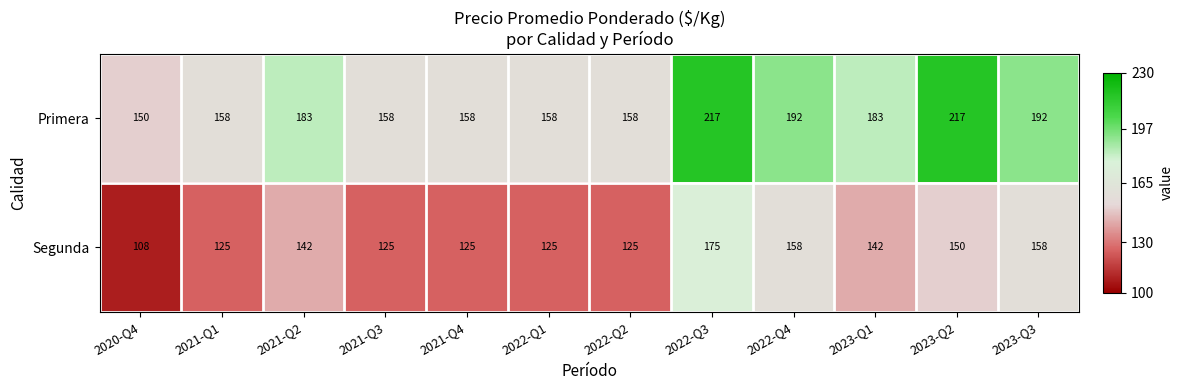

True or false: Segunda has a value of 61 at 2021-Q3.

False